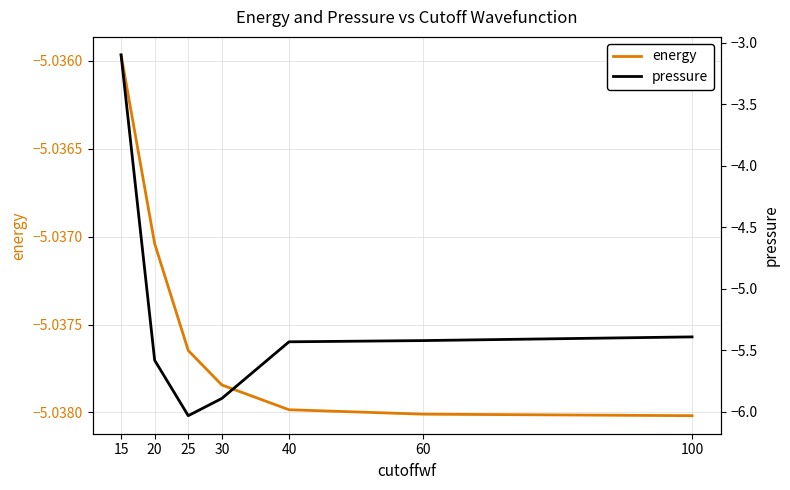

Which category has the lowest value across all series?

25